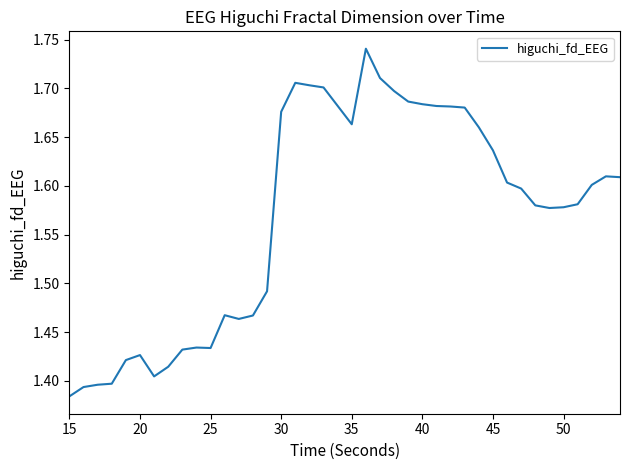

How many lines are shown in the chart?

1